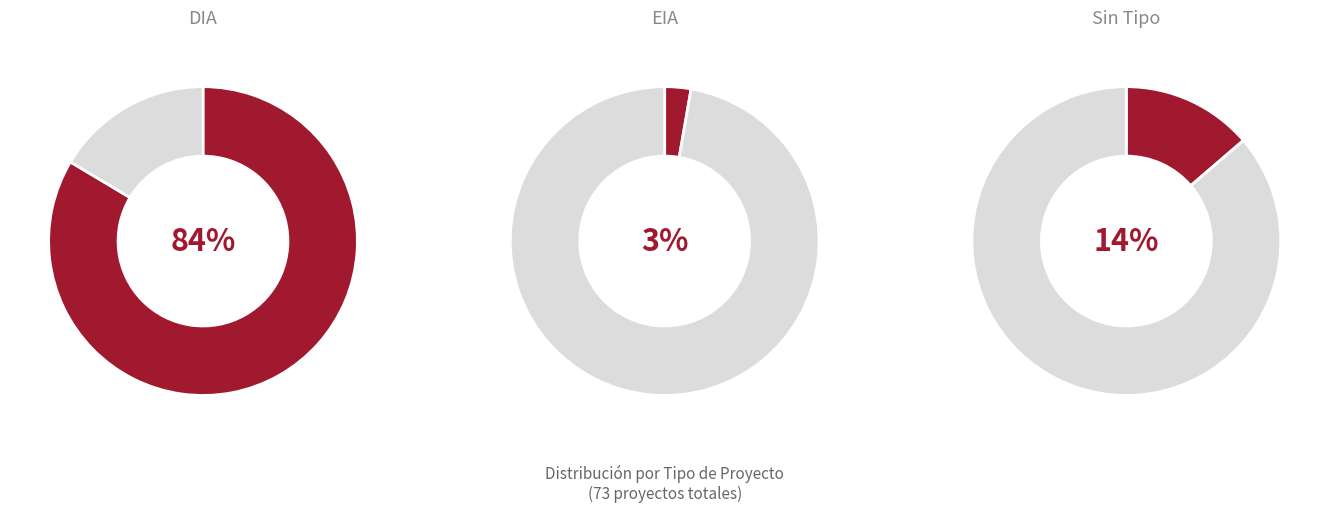

Count the number of slices in the pie.

3